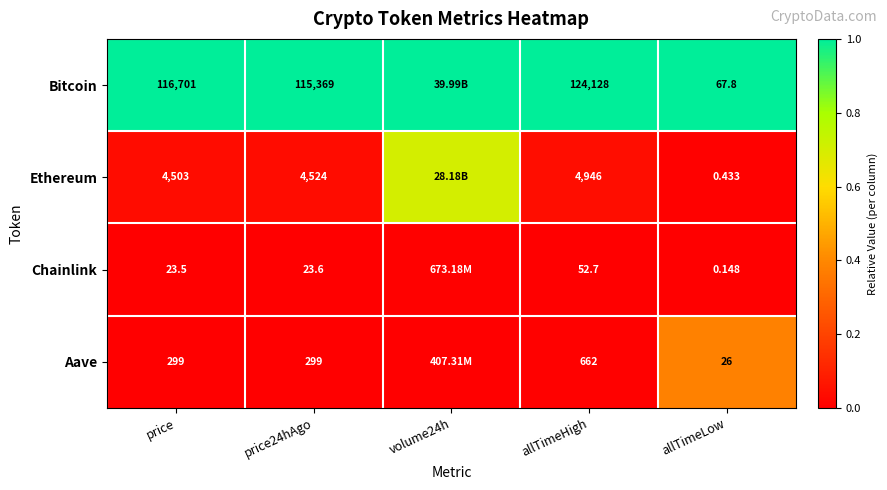

At which category is the sum across all series the highest?

volume24h